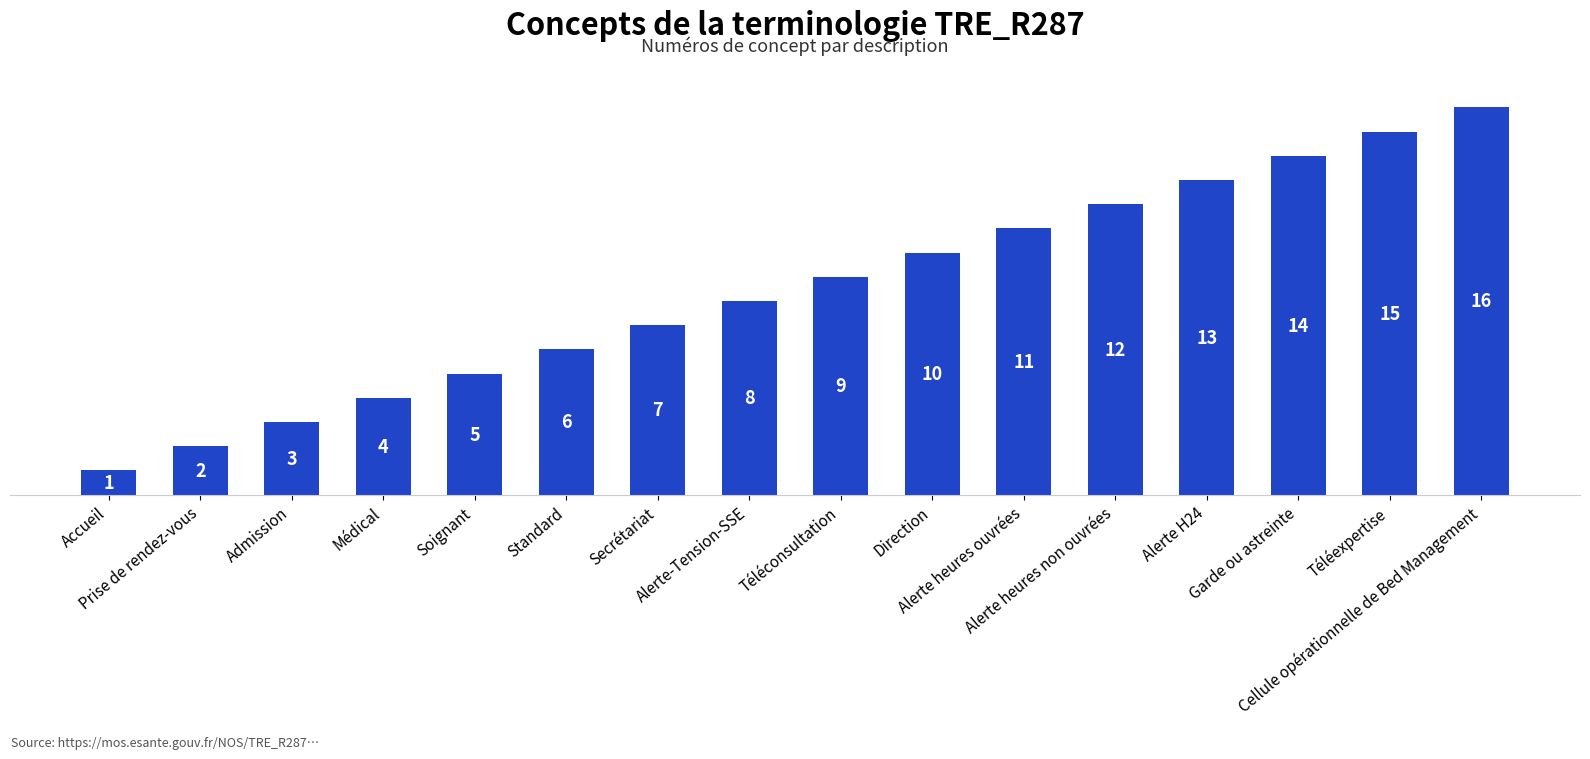

Which has a higher value, Accueil or Soignant?

Soignant